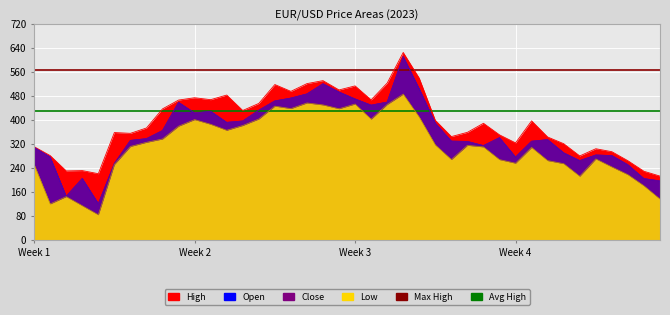

True or false: Low and Close intersect in this chart.

False